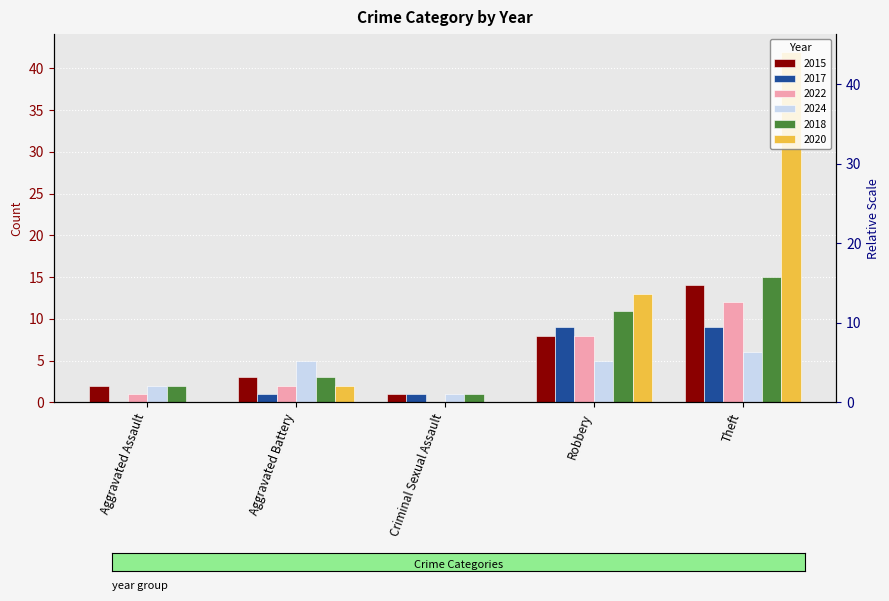

At which label is 2022 closest to 6?

Robbery